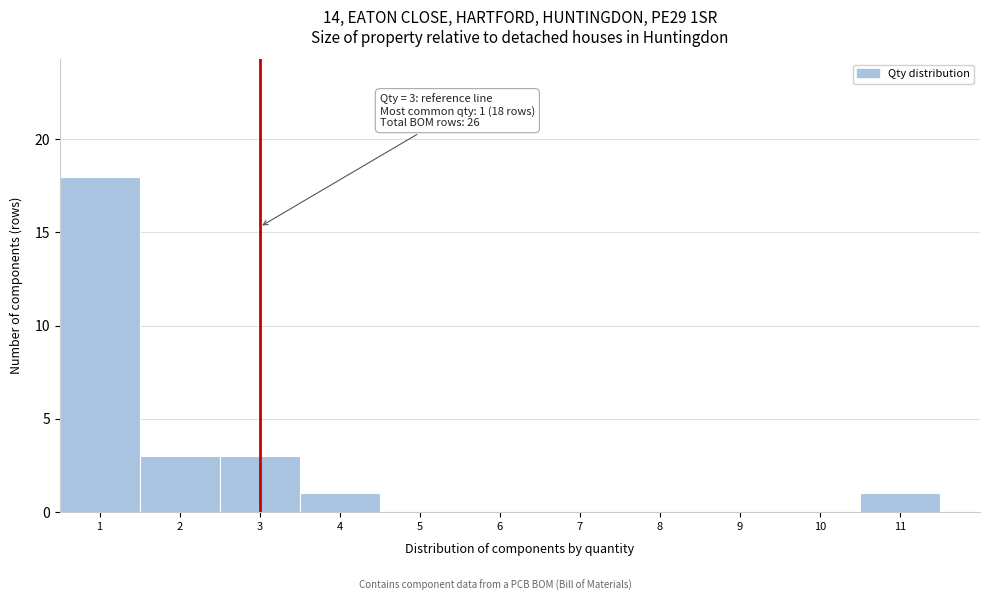

Which range on the x-axis has the tallest bar?

0.5 to 1.5